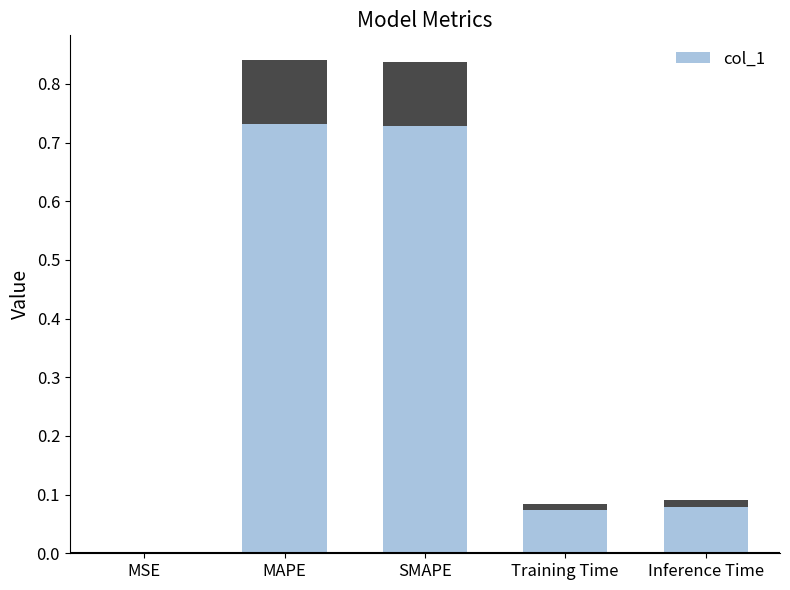

What is the sum of the values at MSE and Training Time?

0.1